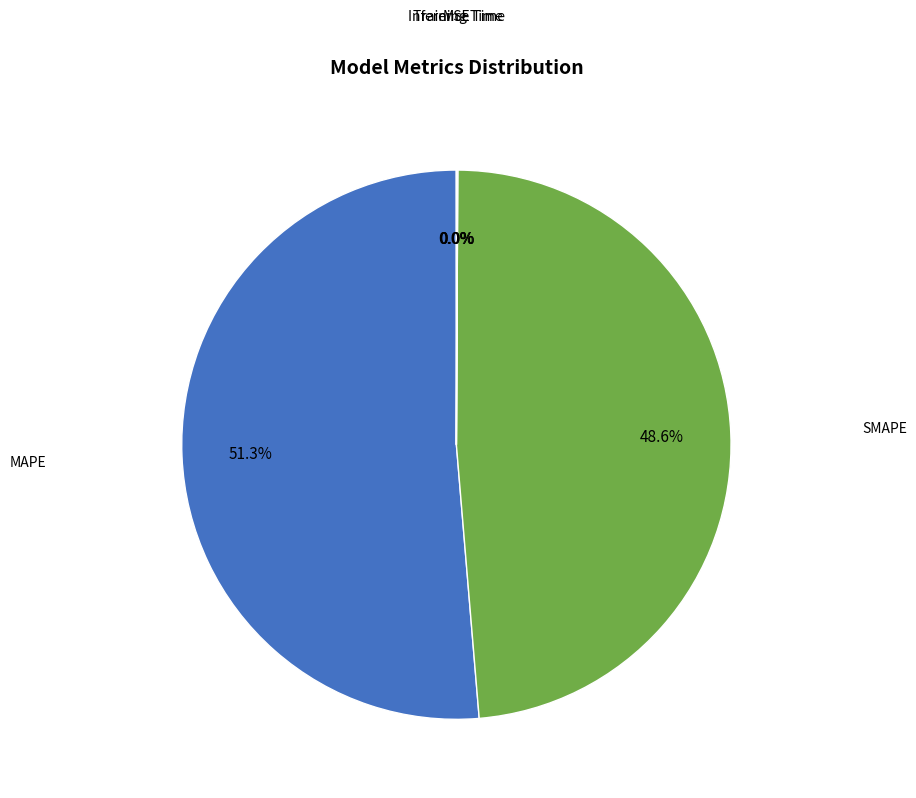

Is there any slice that represents more than half of the pie?

Yes